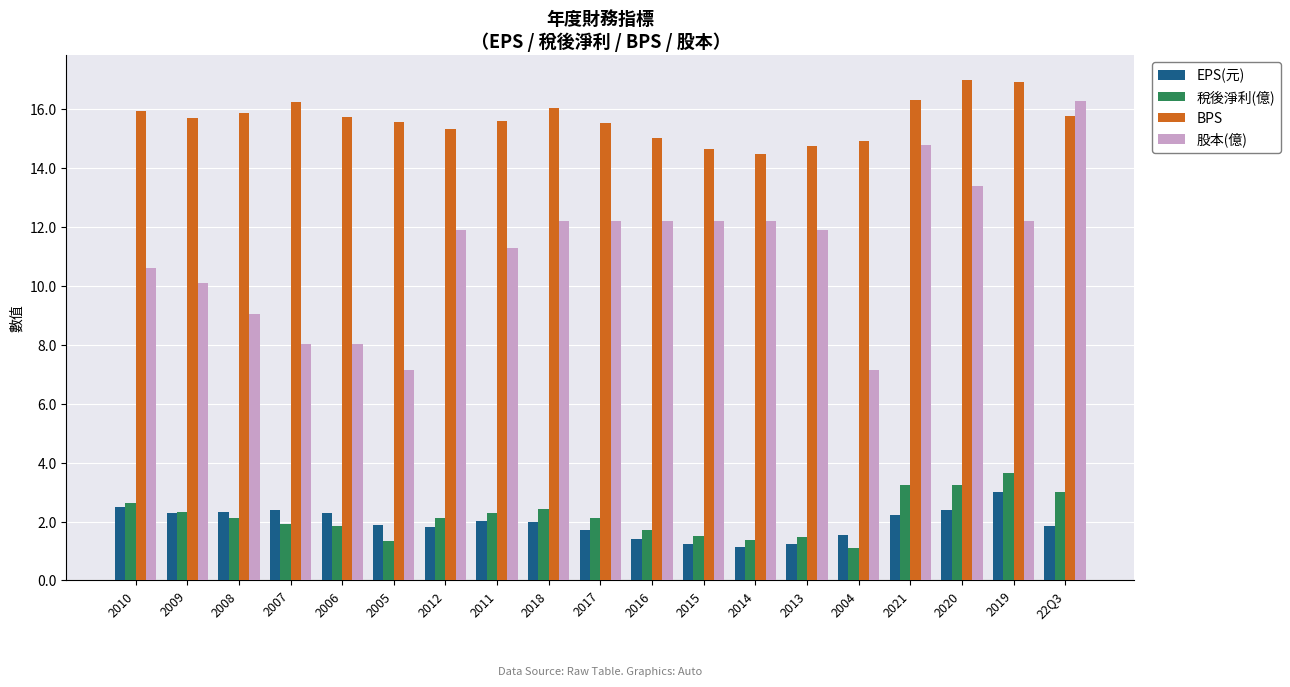

What is the maximum value for BPS?

17.0